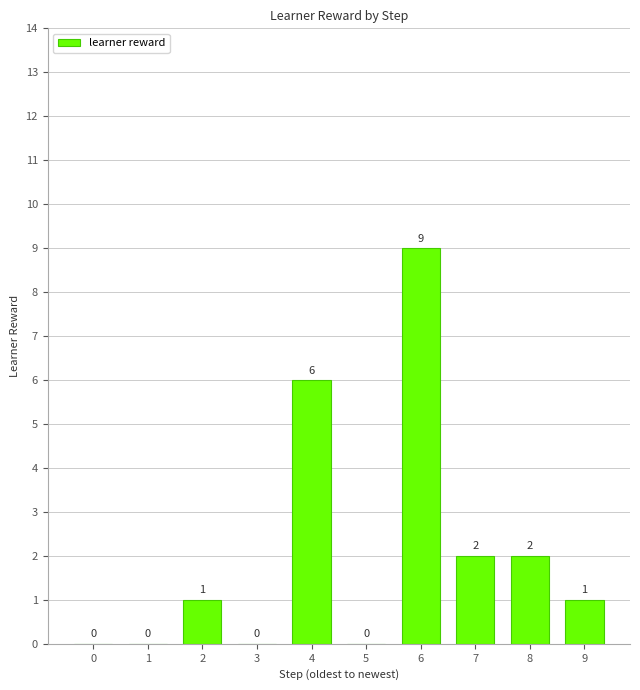

How many positive values are there?

6